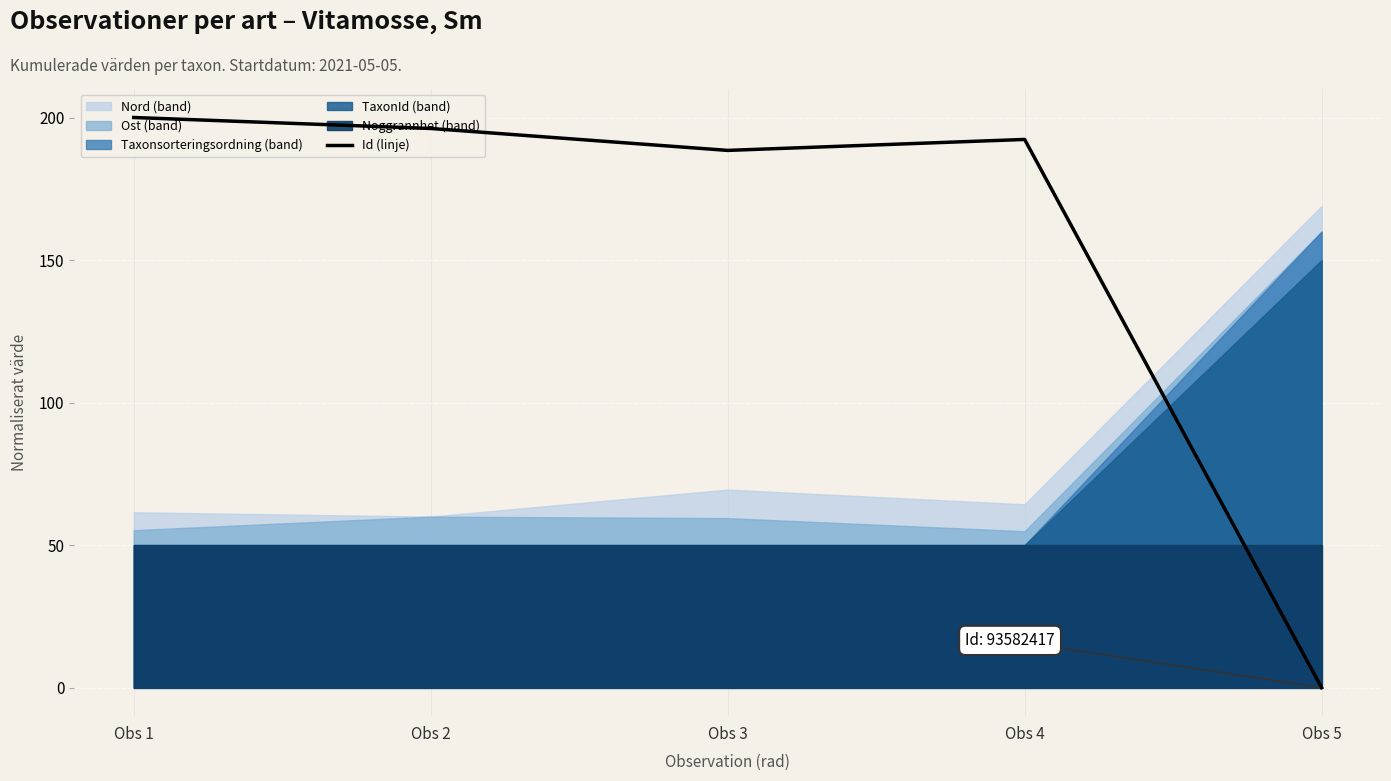

Where is the first local maximum?

Obs 4